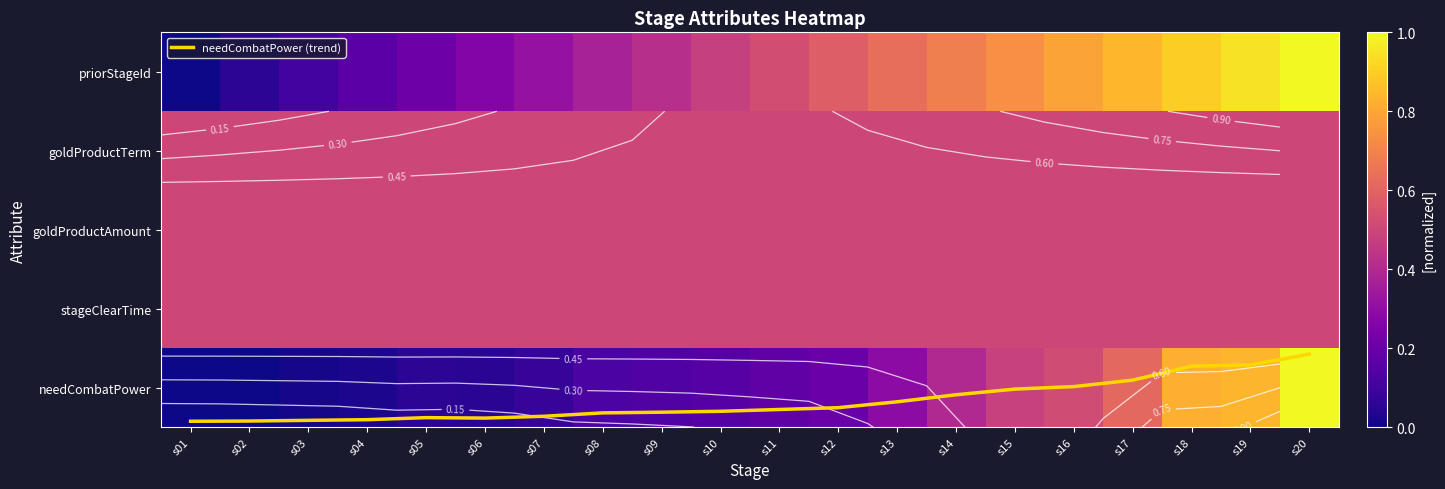

Where is needCombatPower nearest to the value 0?

s01